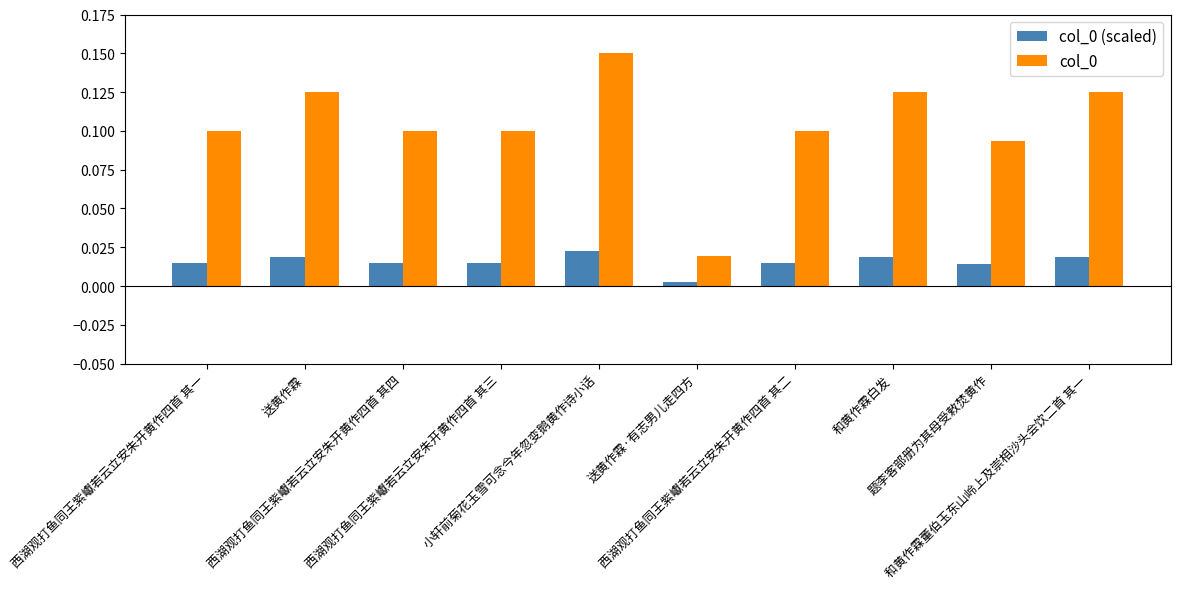

Count the col_0 (scaled) values in the range 0 to 1.

10